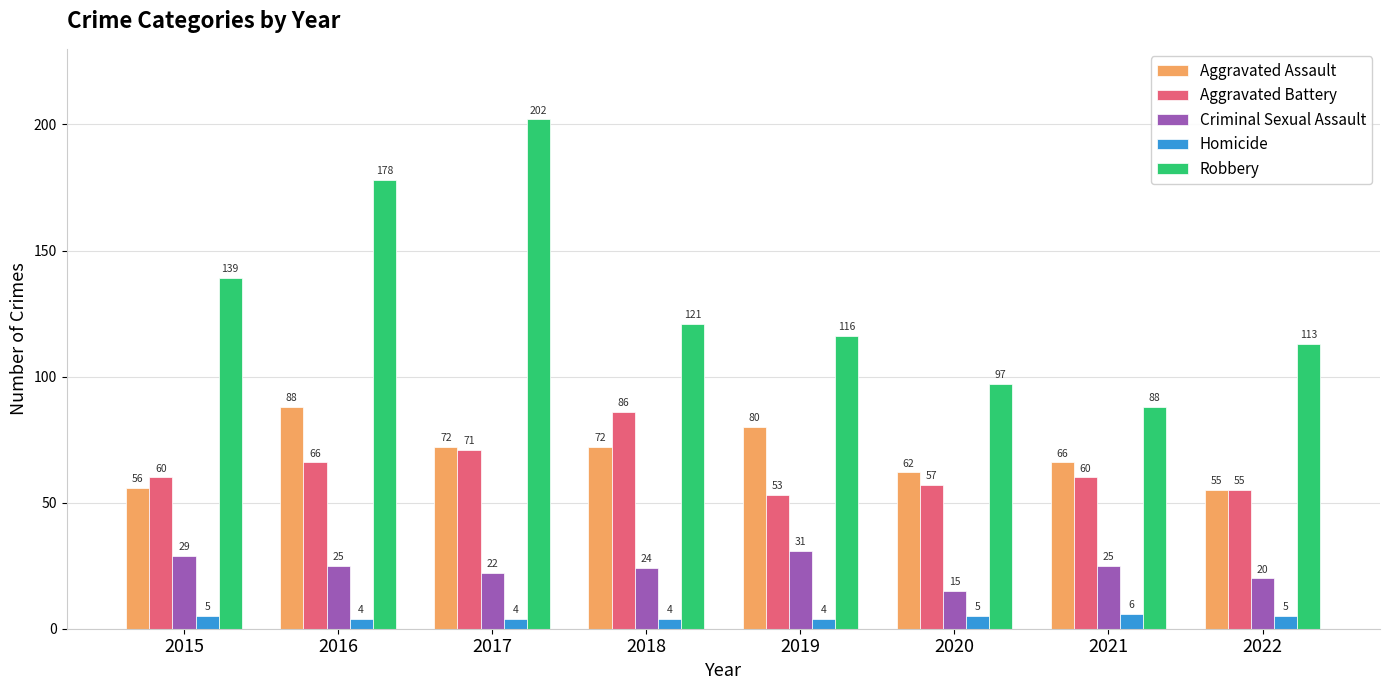

What is the minimum value shown in the chart?

4